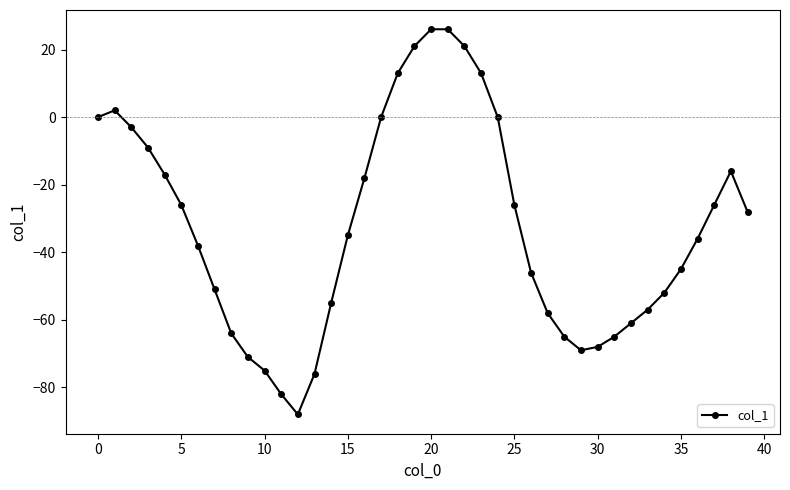

What is the value of the 9th point from the left?

-64